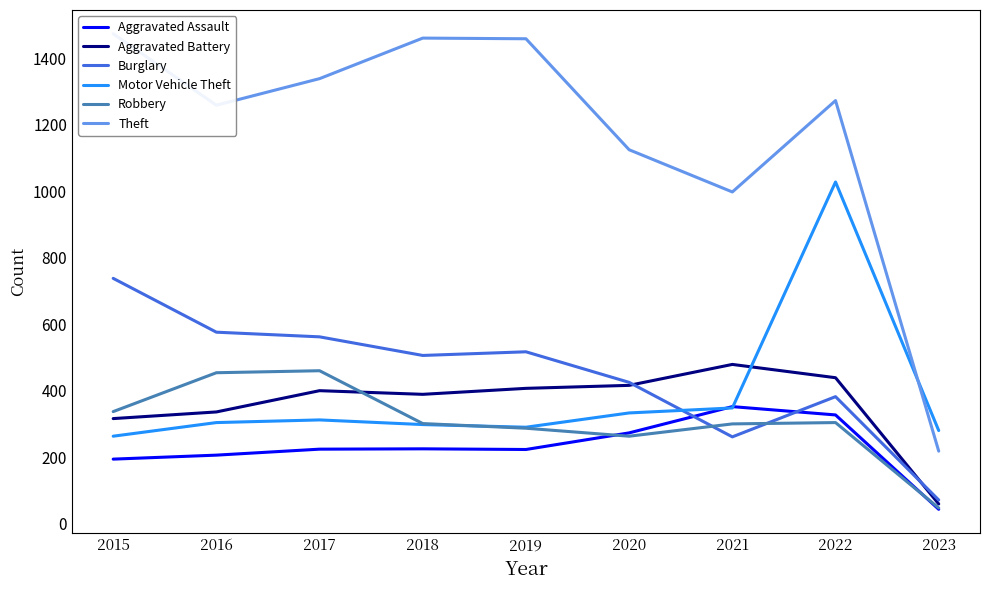

At which category is the sum across all series the highest?

2022